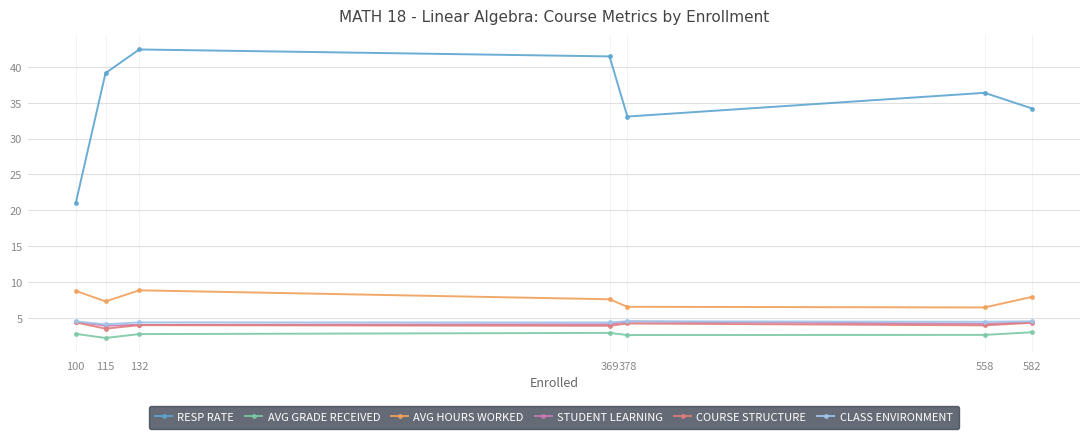

Which category has the highest value across all series?

132